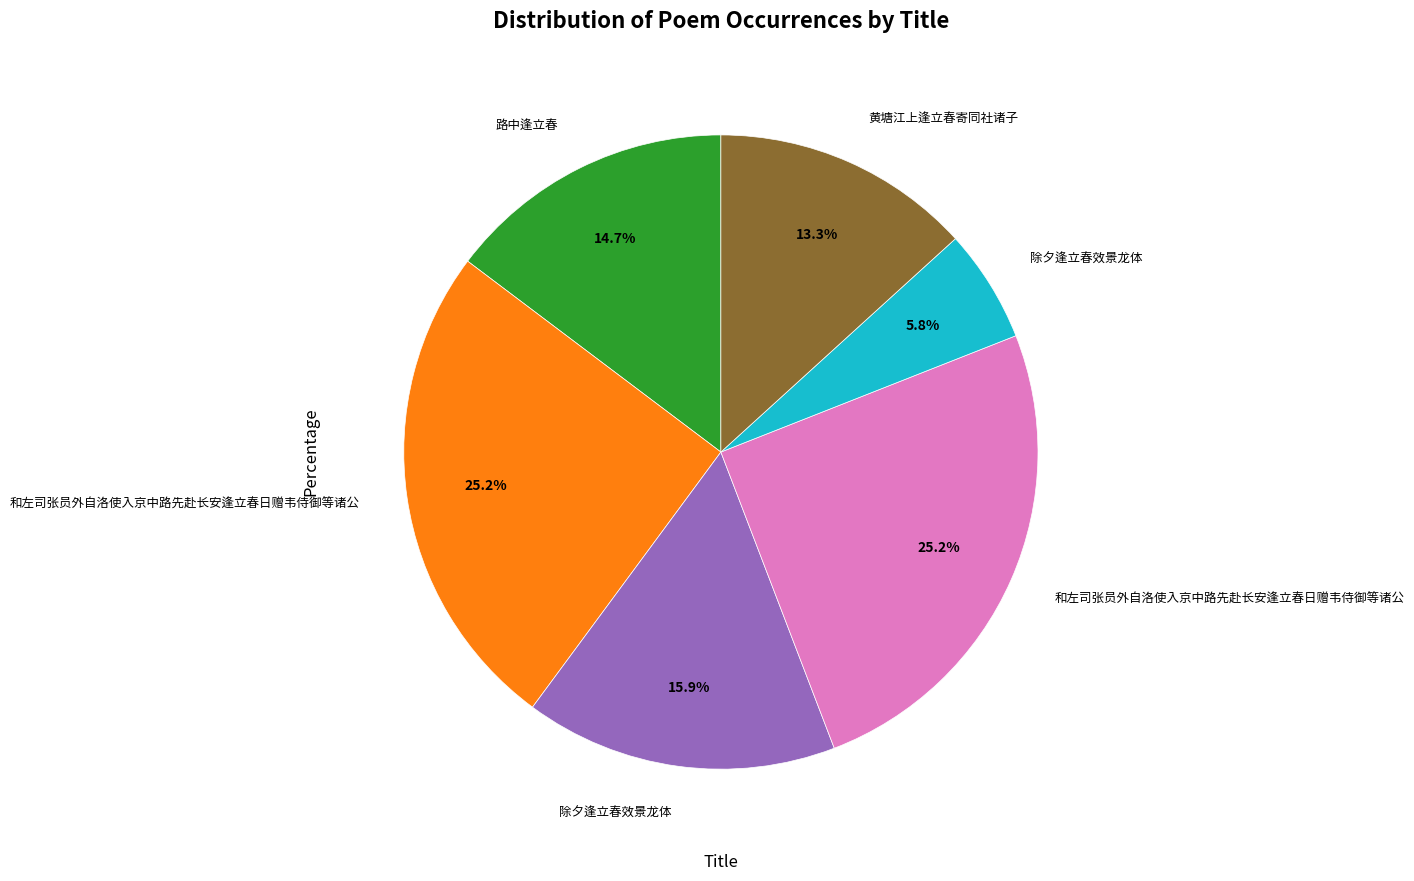

Is there a majority slice in this chart?

No